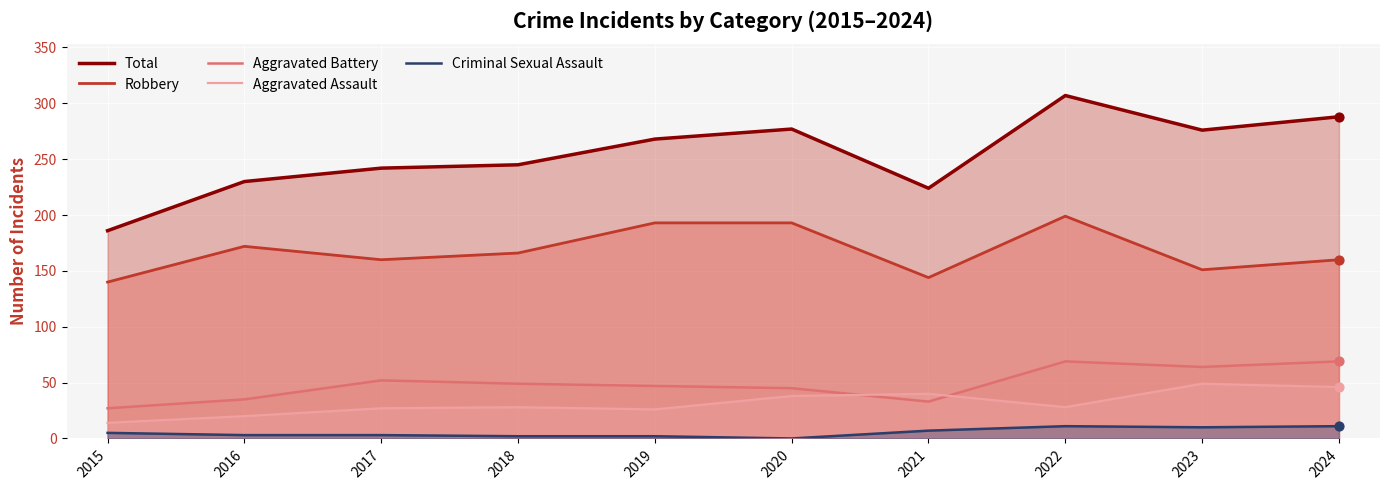

What is the total value across all series at 2018?

490